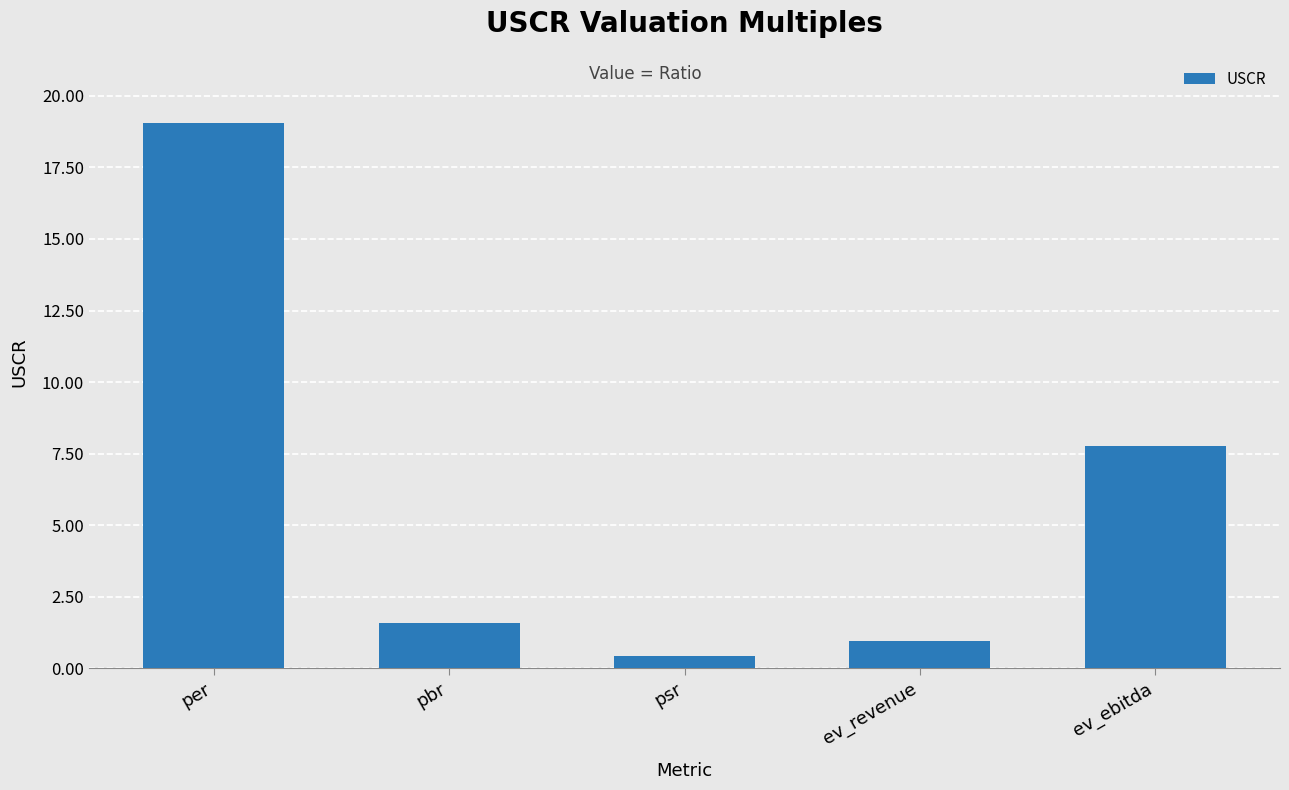

The value at pbr is 0.5. True or false?

False